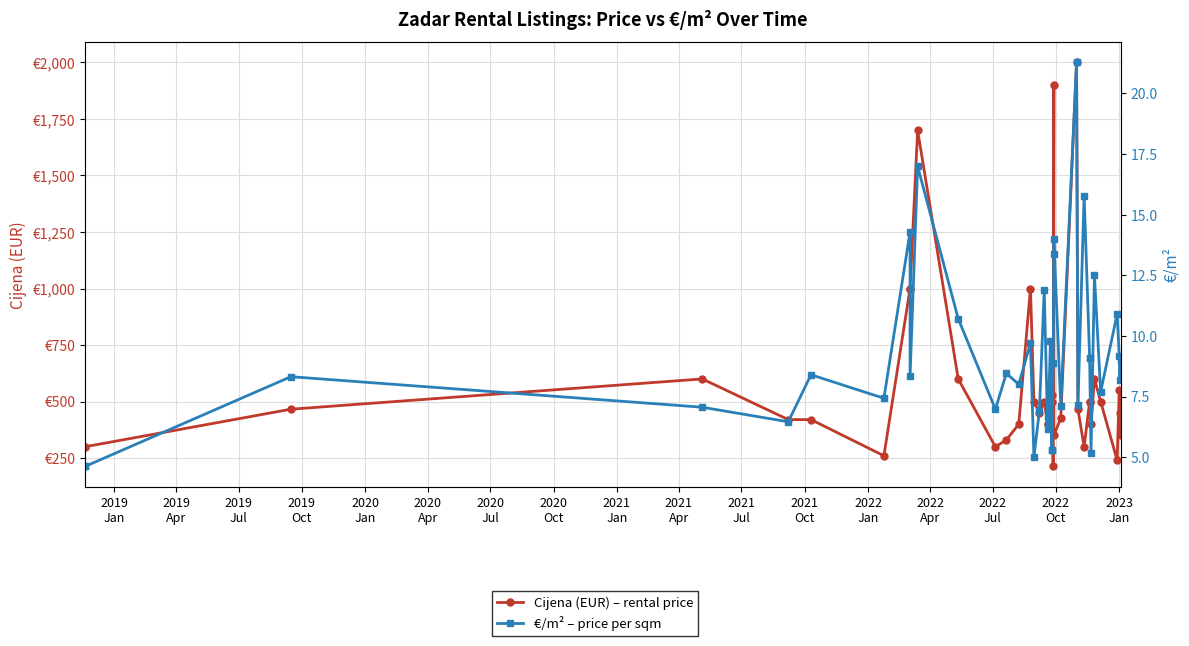

At which category does Cijena (EUR) – rental price reach its first local peak?

2019
Oct